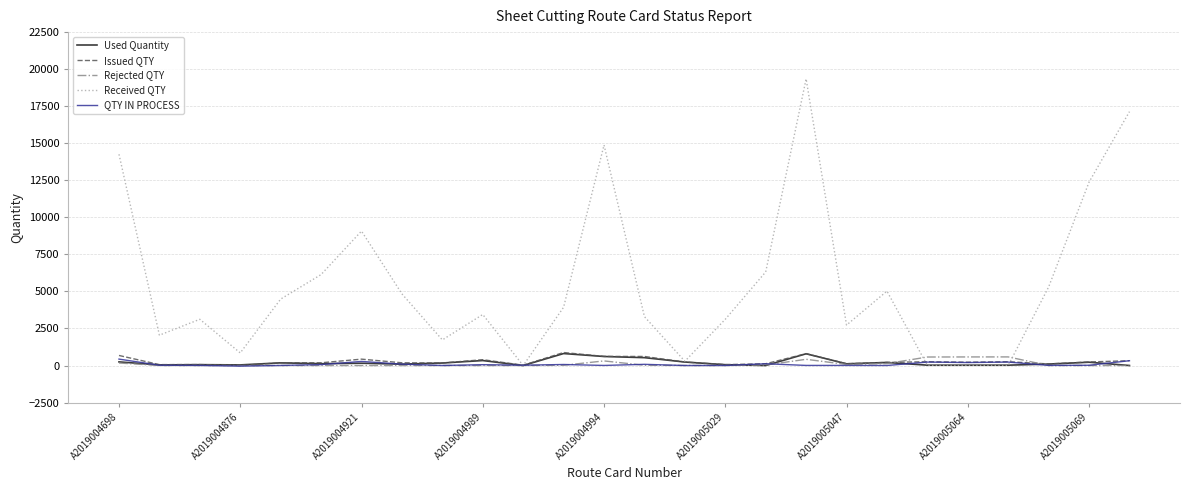

Which series has the largest total across all categories?

Received QTY